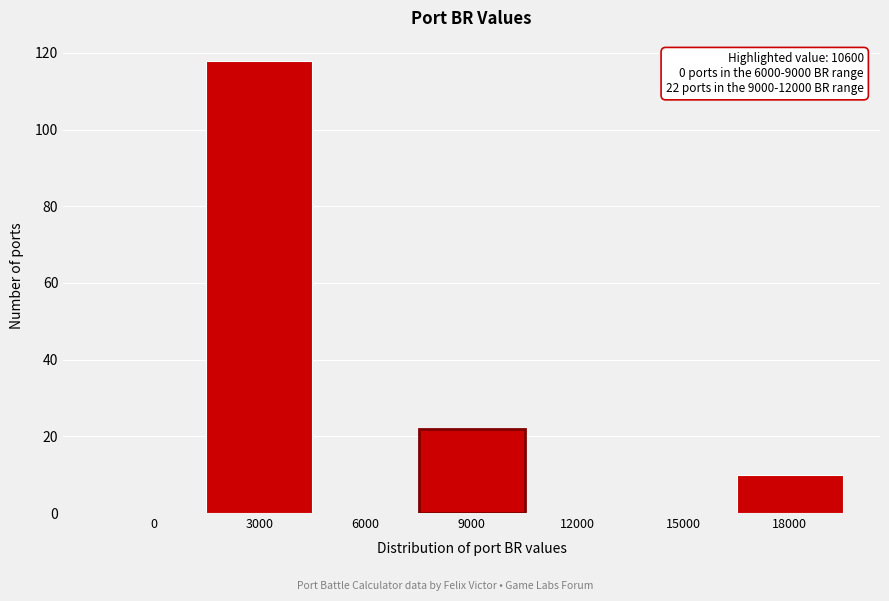

Reading left to right, transcribe all the data shown in this chart.

0=0	3000=118	6000=0	9000=22	12000=0	15000=0	18000=10